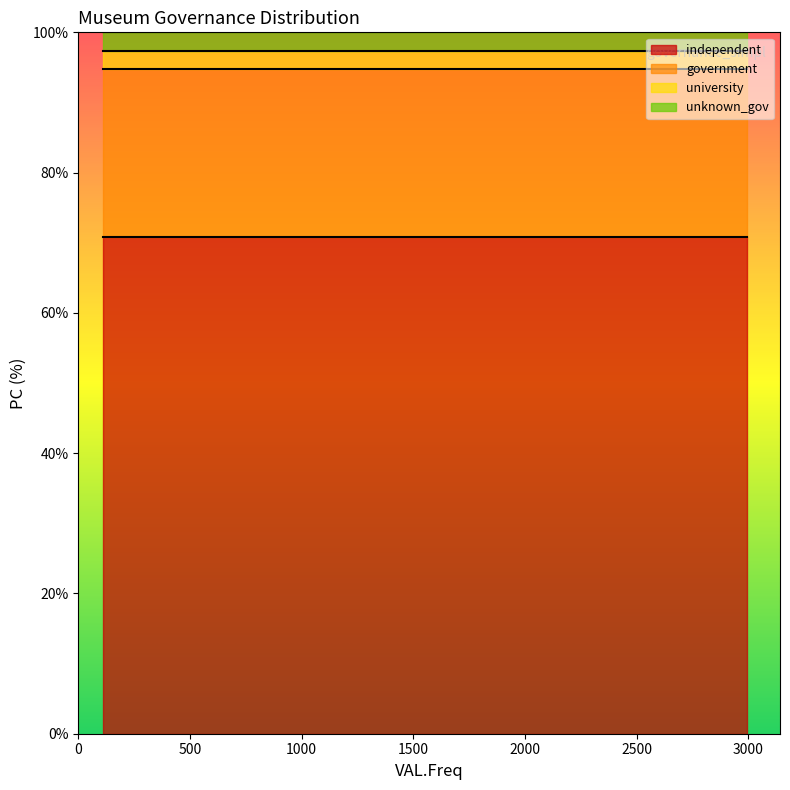

True or false: there are more than 2 points higher than both neighbors.

False